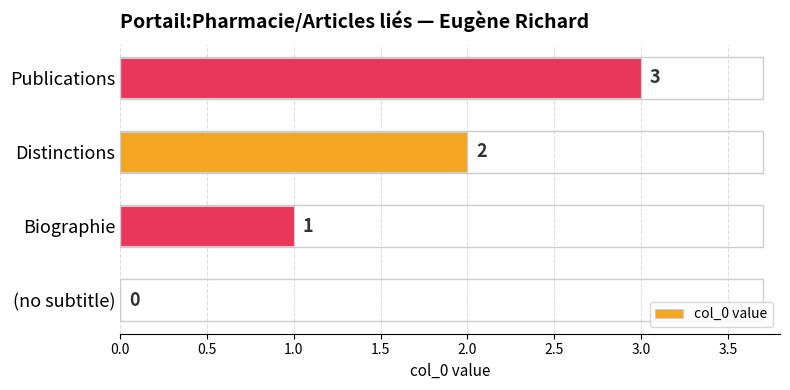

Between Biographie and (no subtitle), which is larger?

Biographie